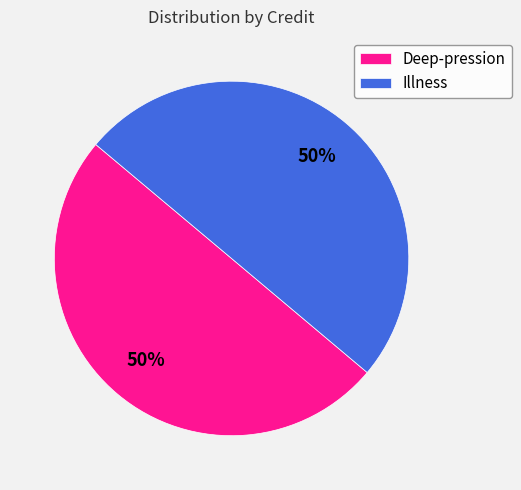

To the nearest percent, what is the average slice percentage?

50%